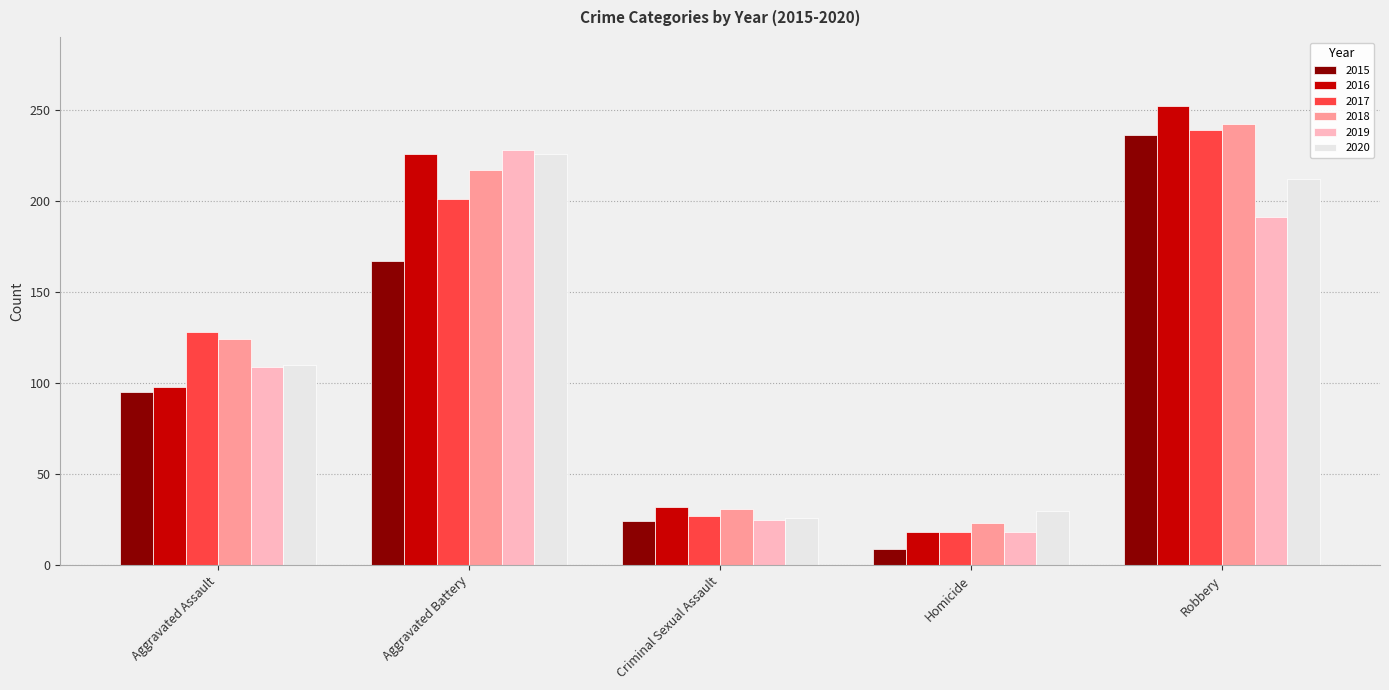

What is the average value of the 2017 series?

123